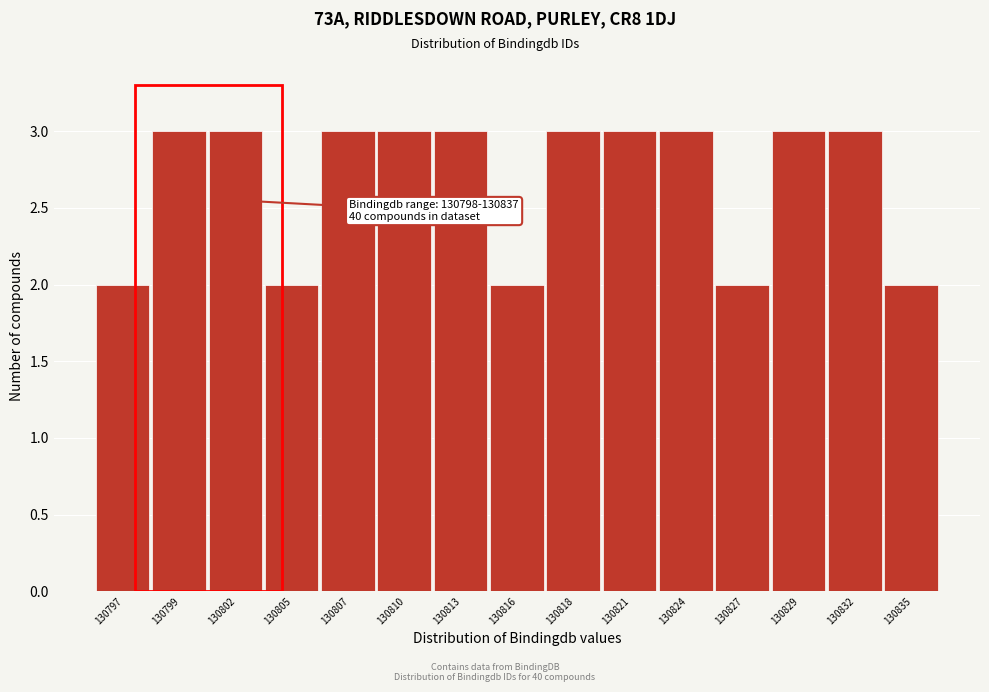

Reading right to left, extract all data points from this chart.

2	3	3	2	3	3	3	2	3	3	3	2	3	3	2